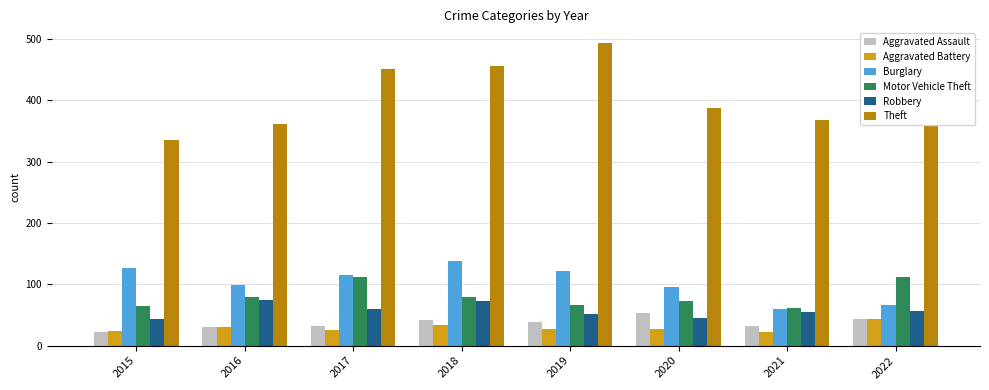

What are all the series names shown in the legend?

Aggravated Assault, Aggravated Battery, Burglary, Motor Vehicle Theft, Robbery, Theft